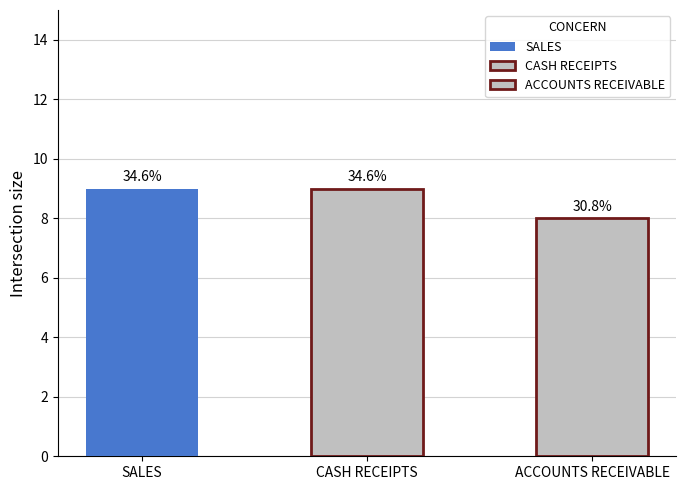

What is the change in value from CASH RECEIPTS to ACCOUNTS RECEIVABLE?

-1